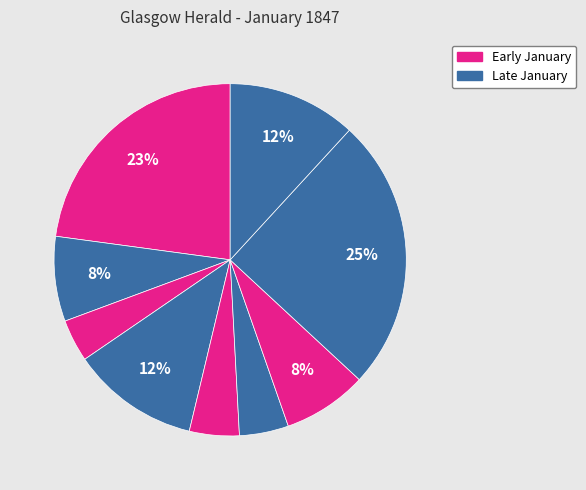

How many segments does this pie chart have?

9